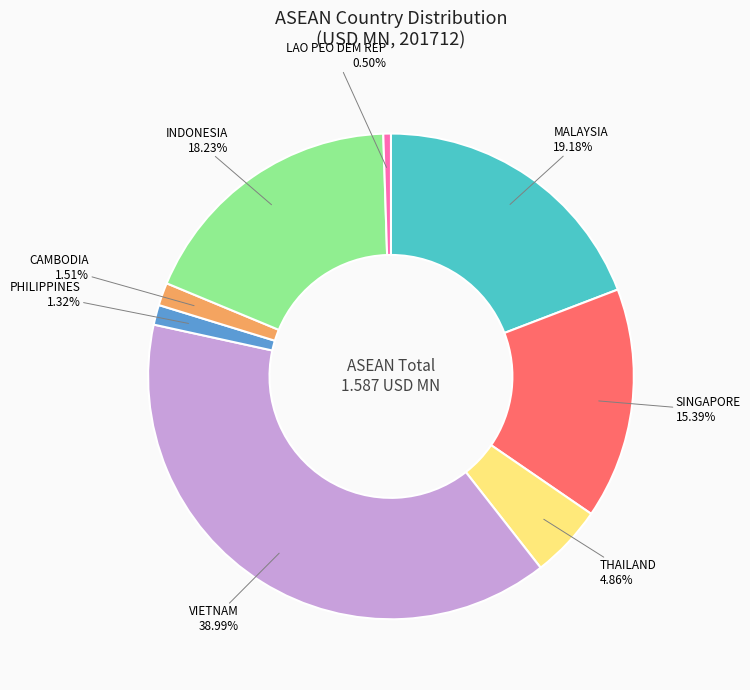

How many slices are in this pie chart?

8